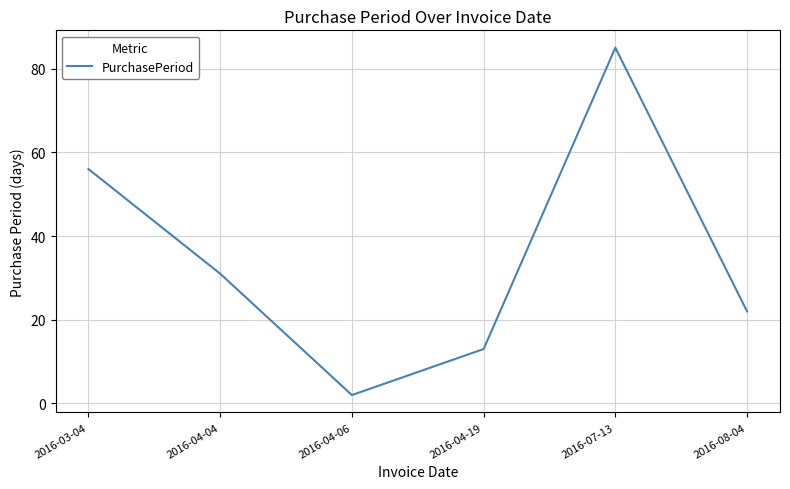

How many interior local valleys (lower than both neighbors) does the data have?

1